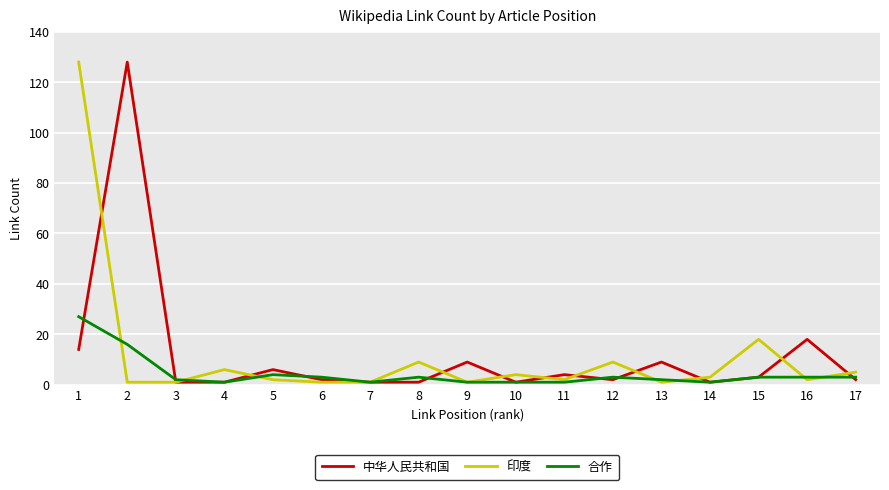

What is the maximum value shown in the chart?

128